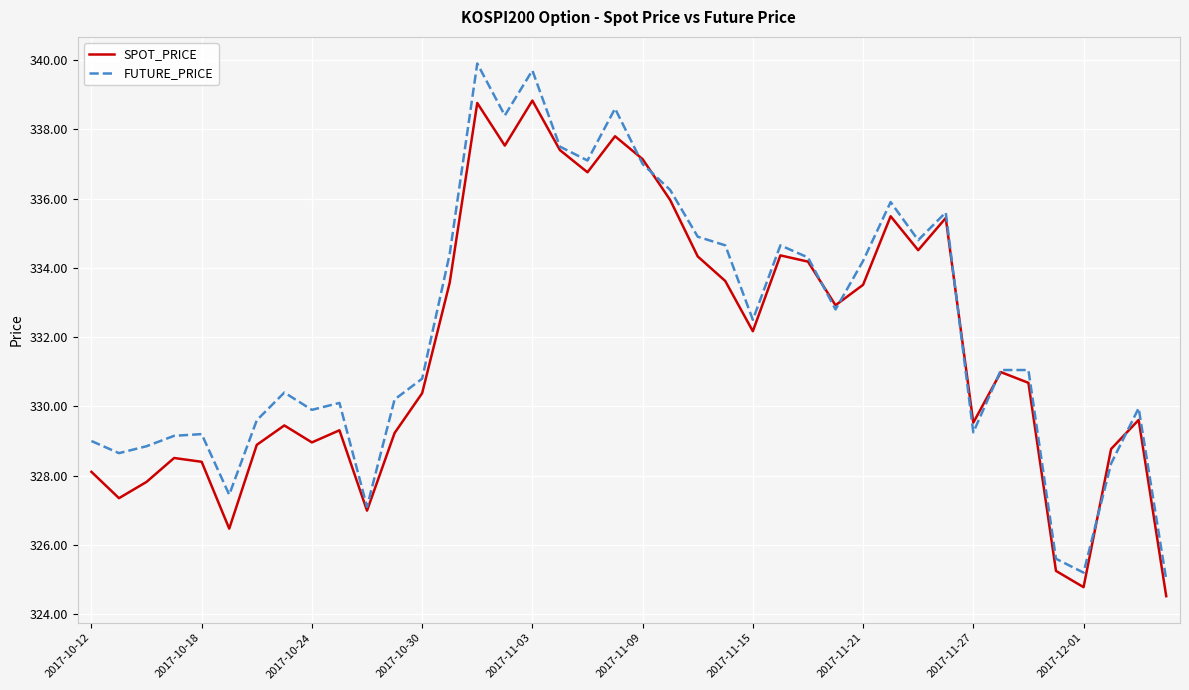

True or false: FUTURE_PRICE has more than 2 interior local peaks.

True